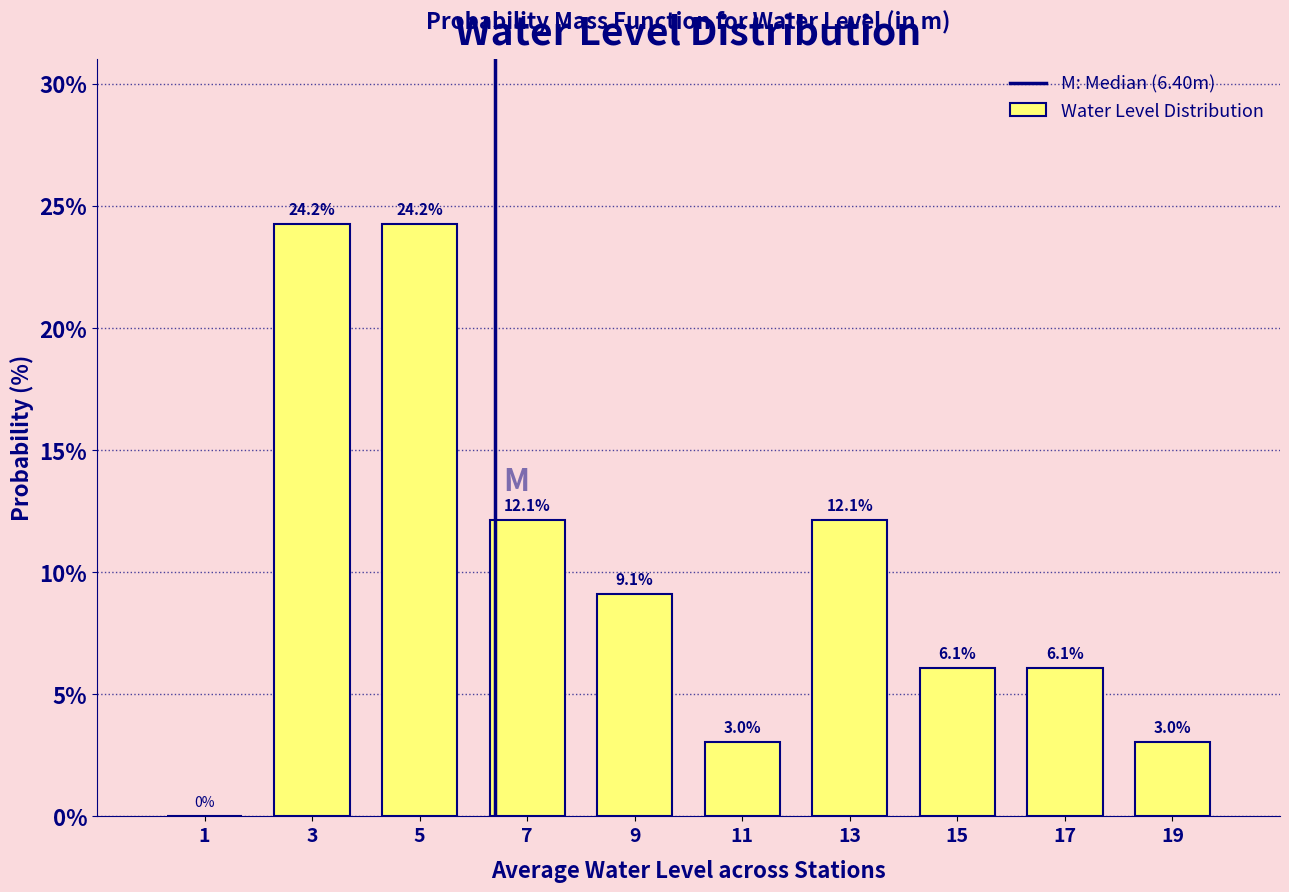

Reading left to right, transcribe this chart: for each bar, give the range it covers on the x-axis and its height.

0 to 2: 0.0
2 to 4: 24.2
4 to 6: 24.2
6 to 8: 12.1
8 to 10: 9.1
10 to 12: 3.0
12 to 14: 12.1
14 to 16: 6.1
16 to 18: 6.1
18 to 20: 3.0